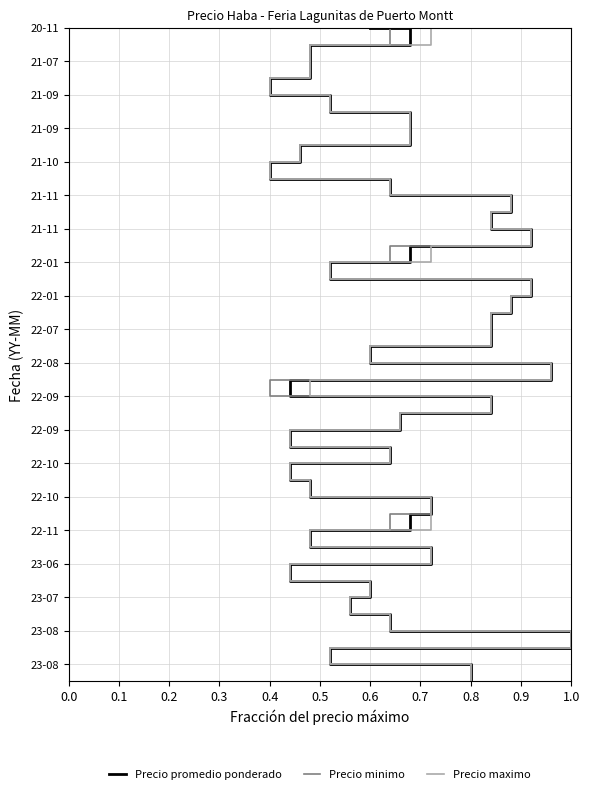

How many lines are shown in the chart?

3